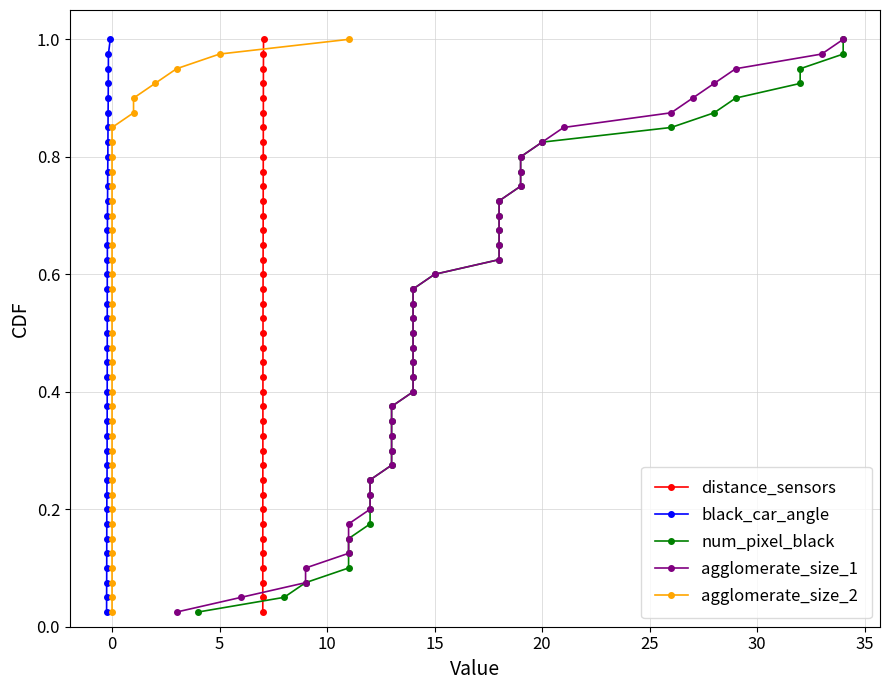

At how many categories does at least one series exceed 0?

40